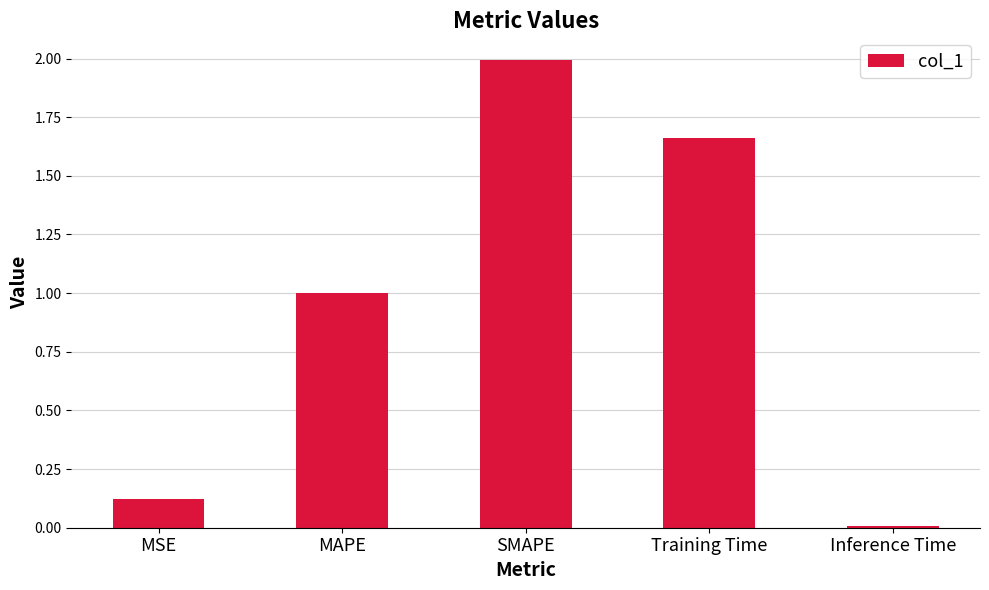

What is the average value?

1.0